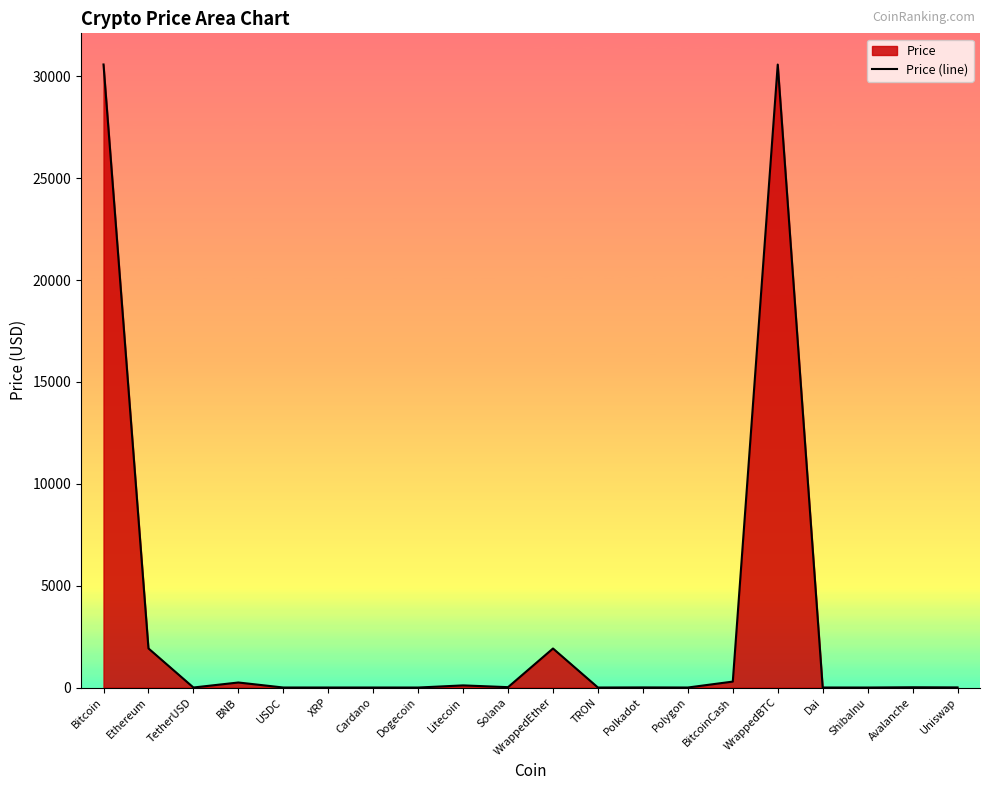

How many categories are shown in the chart?

20